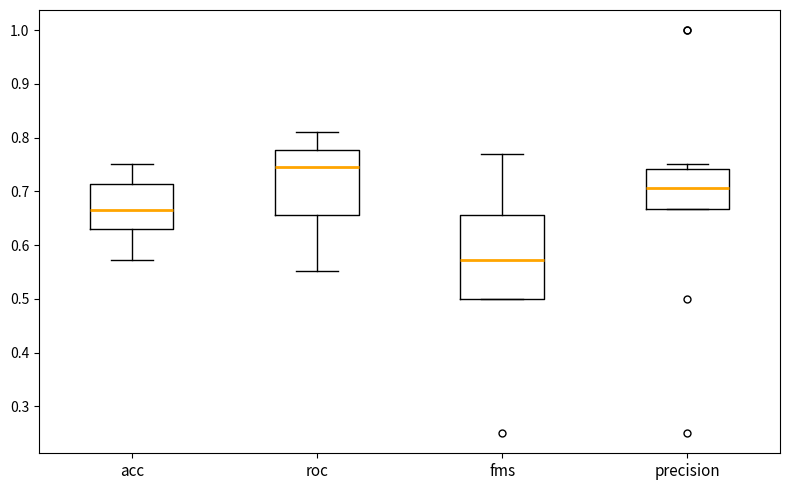

Comparing the boxes themselves (not the whiskers), which one is the tallest?

fms